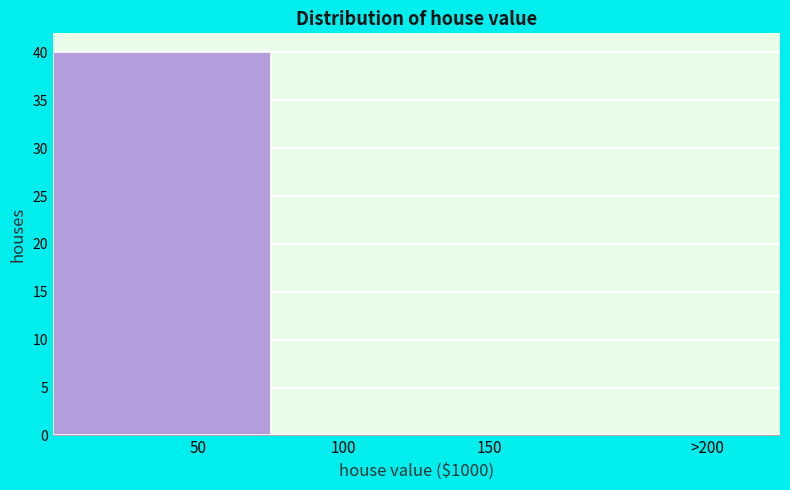

Reading left to right, what are all the values shown in this chart?

50=40	100=0	150=0	>200=0